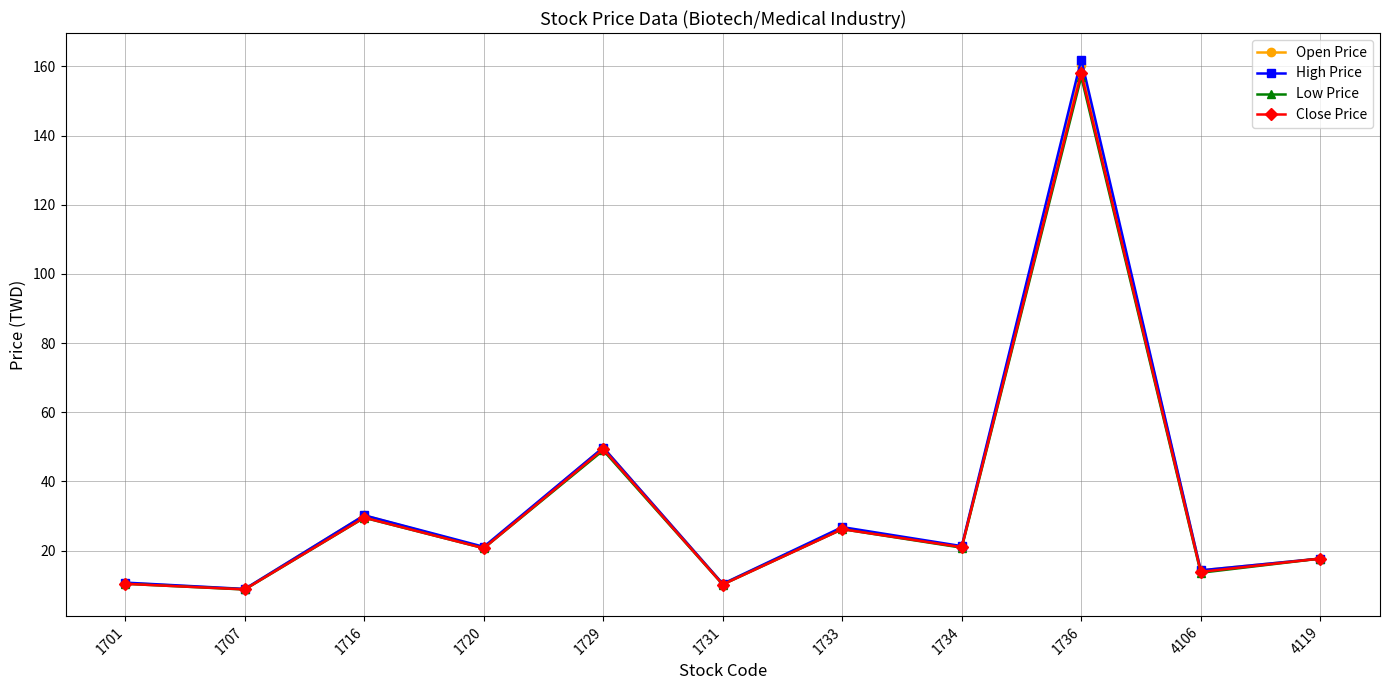

Is this an area chart (filled region under the line)?

No